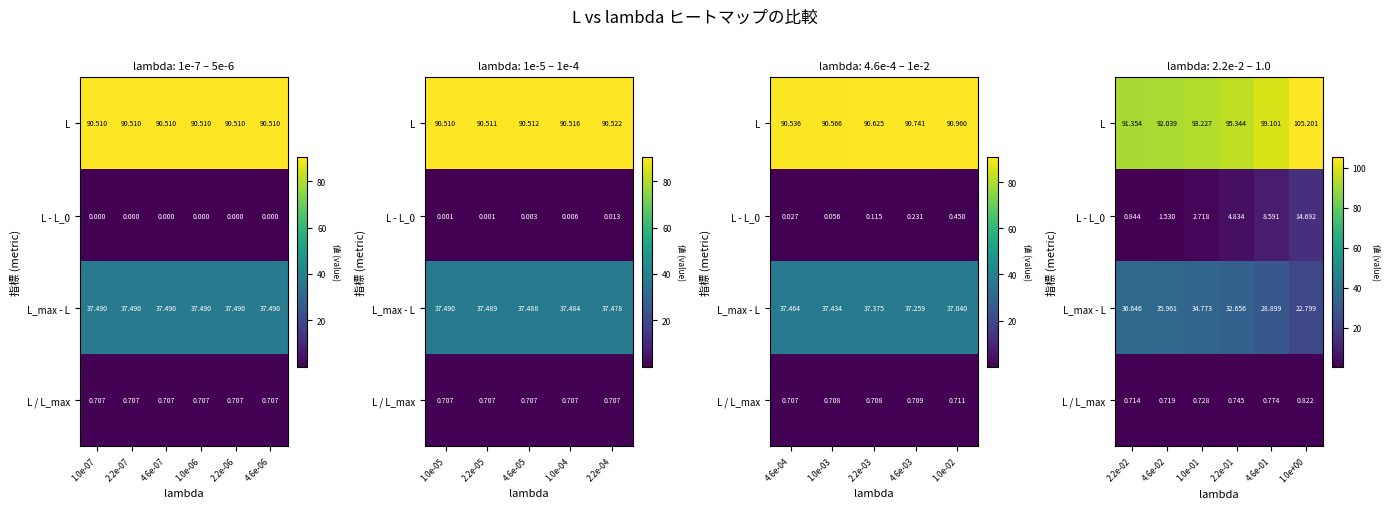

What is the difference between the maximum and minimum values in the L - L_0 series?

13.8